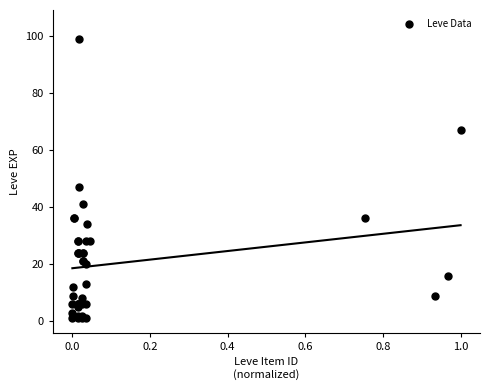

What Y value in the scatter plot is closest to 50?

47